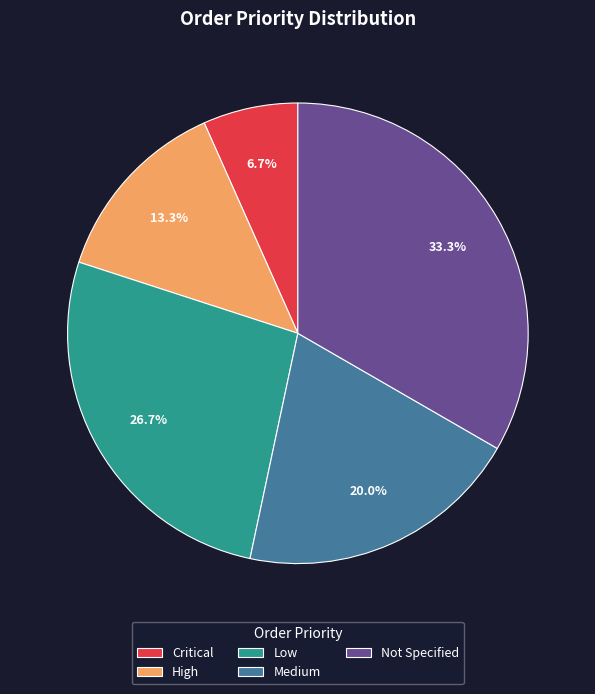

Between High and Critical, which is larger?

High